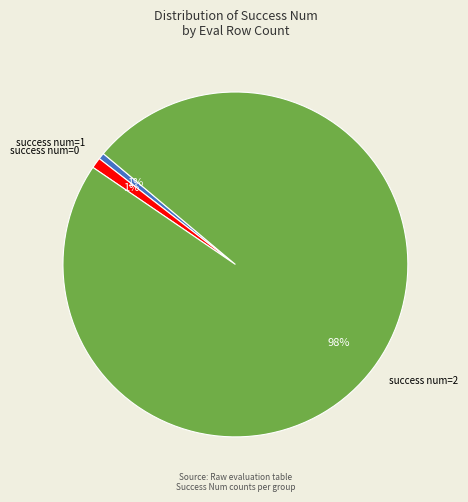

To the nearest percent, what is the combined percentage of success num=1 and success num=0?

2%